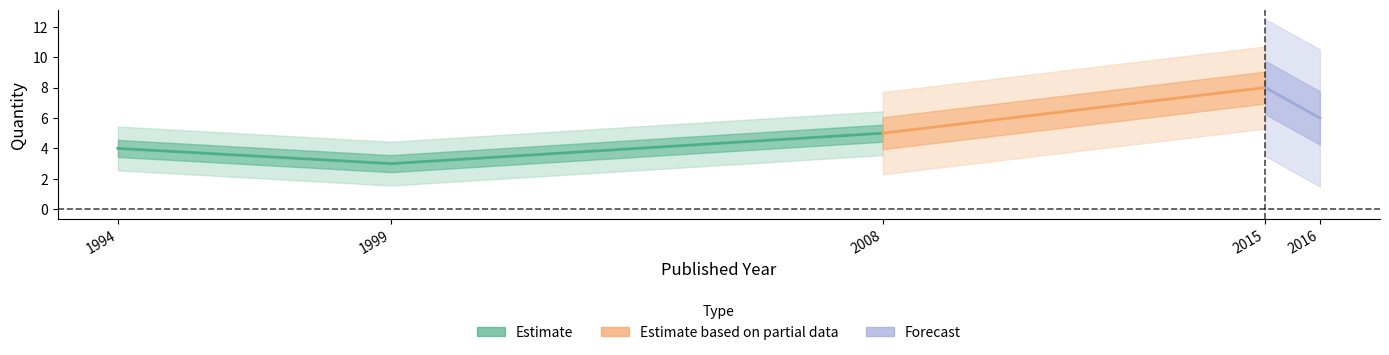

What is the value of the 4th point from the left?

8